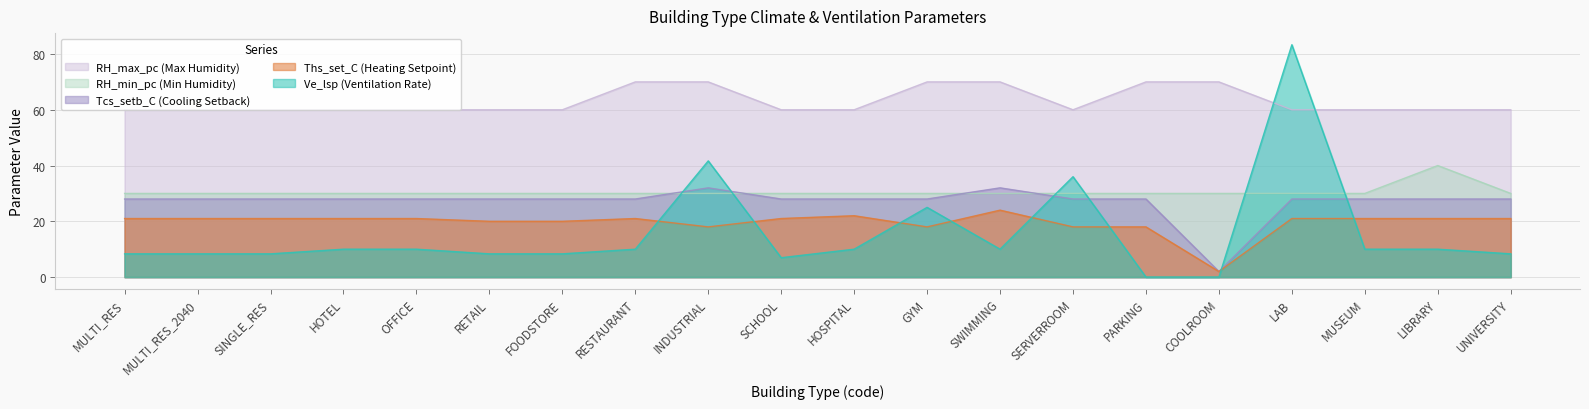

Is it true that Ths_set_C equals 12.3 at SCHOOL?

False